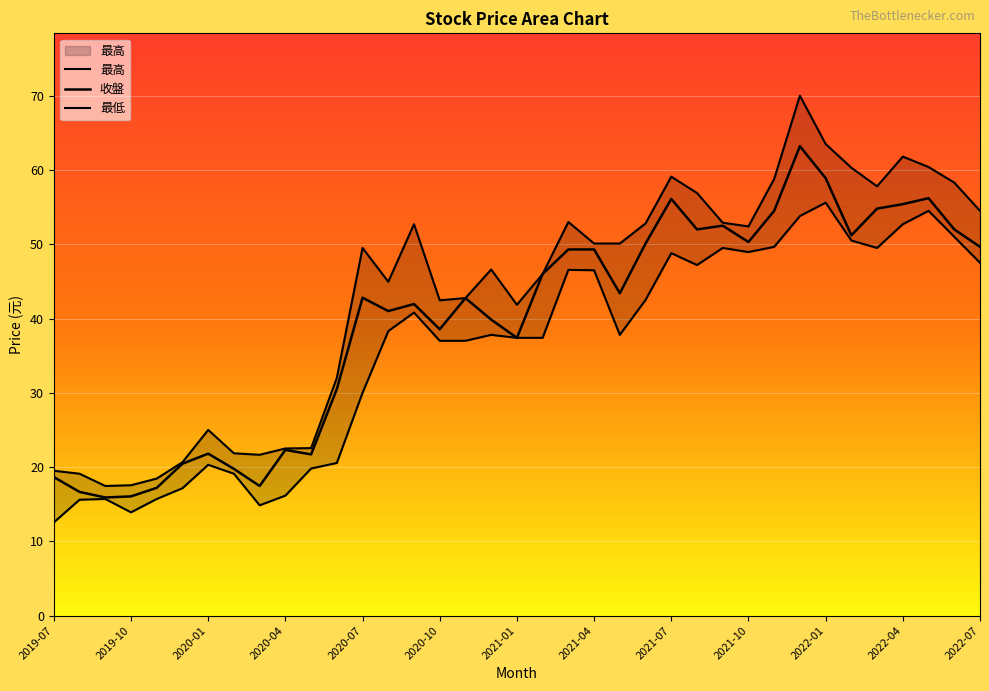

True or false: 最低 and 最高 intersect in this chart.

False